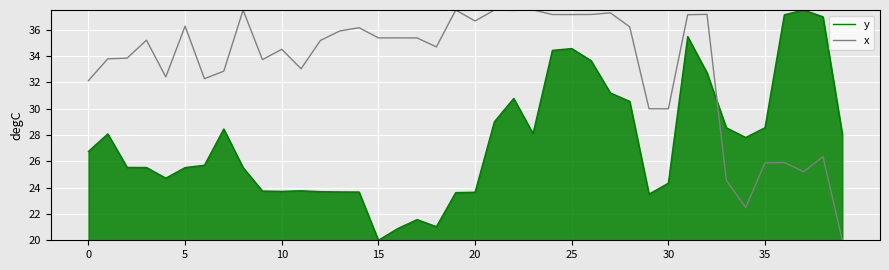

How many distinct data groups are displayed?

2